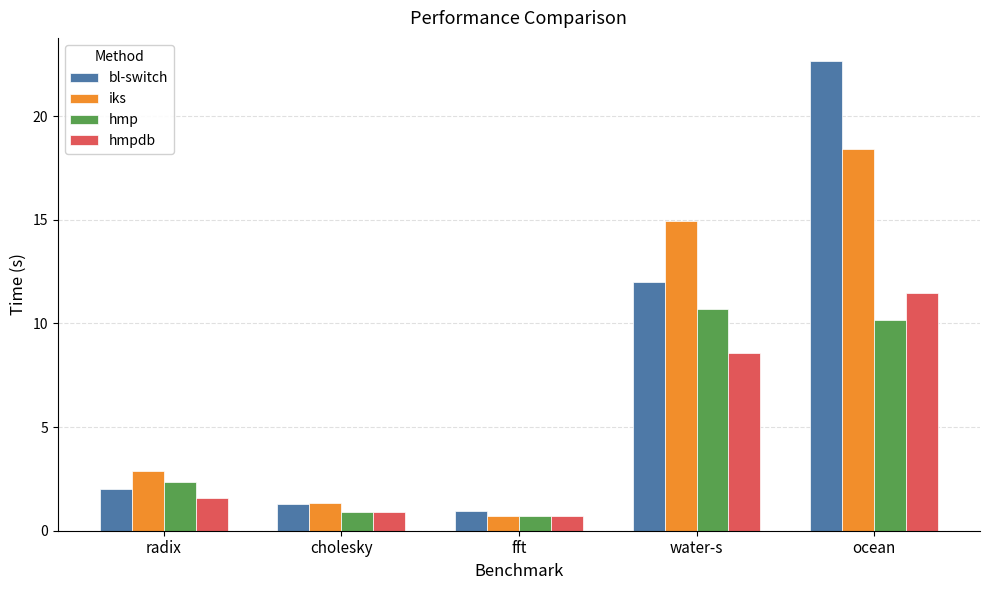

What is the difference between the iks values at ocean and fft?

17.7